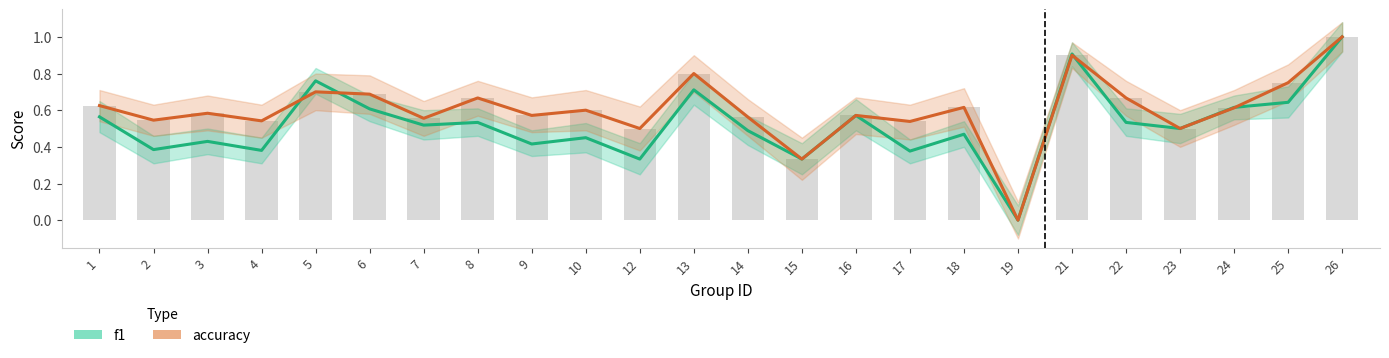

Rank the series by their average value, from lowest to highest.

f1, accuracy